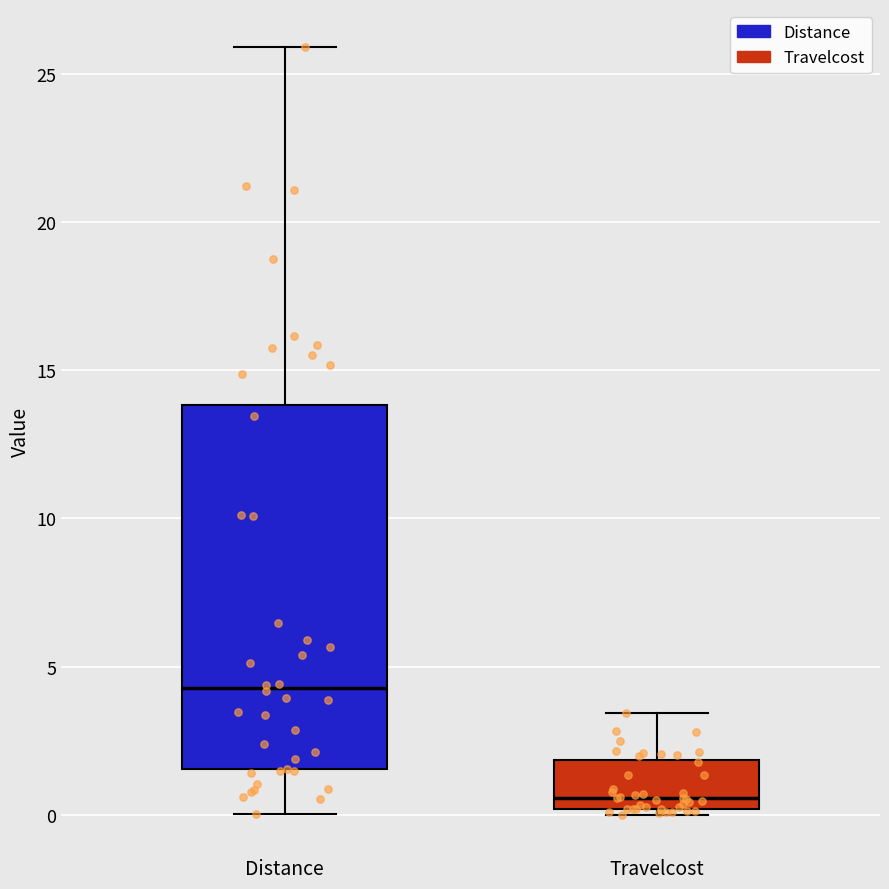

Reading left to right, transcribe this box plot: for each box, give where its median line is, the range the box spans, and where its two whiskers end, as read against the y-axis. The values are not printed on the chart, so give them approximately, as read against the axis.

Distance: median 4.5, box 1.5 to 14.0, whiskers 0.0 to 26.0
Travelcost: median 0.5, box 0.0 to 2.0, whiskers 0.0 (just below the box's lower edge) to 3.5